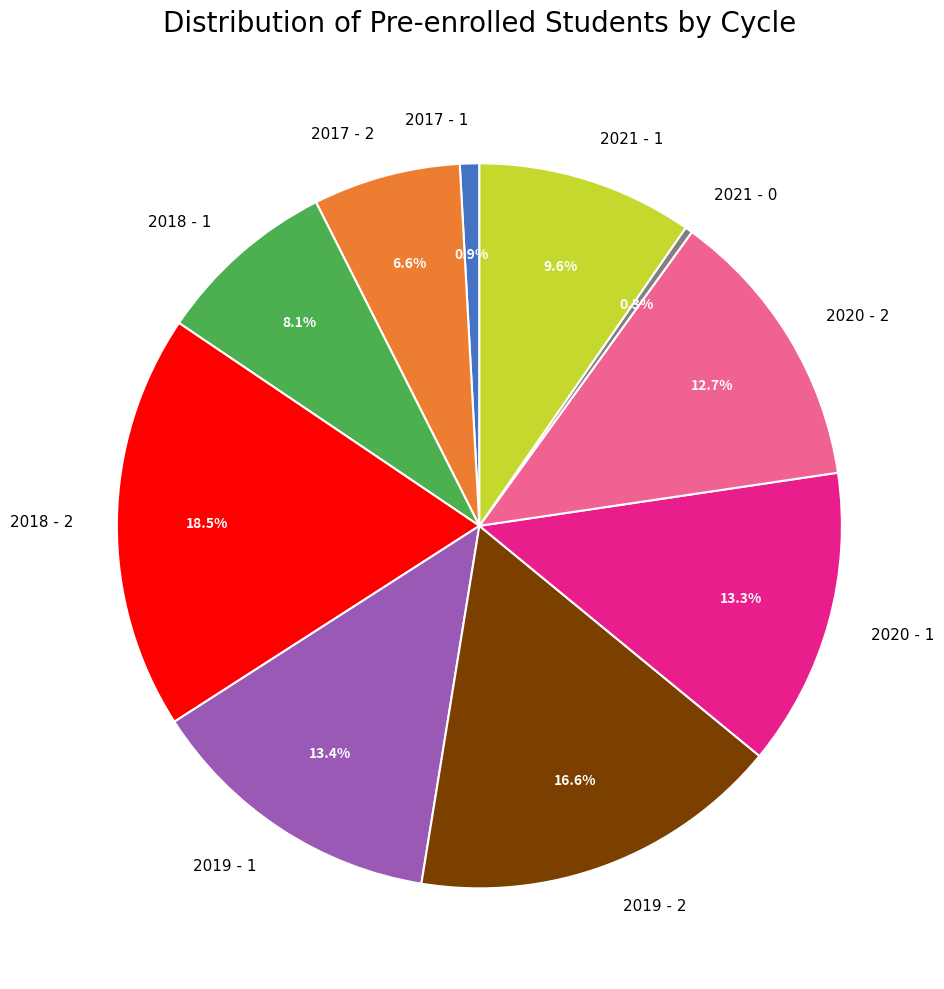

What percentage is the 2020 - 1 slice, to the nearest percent?

13%